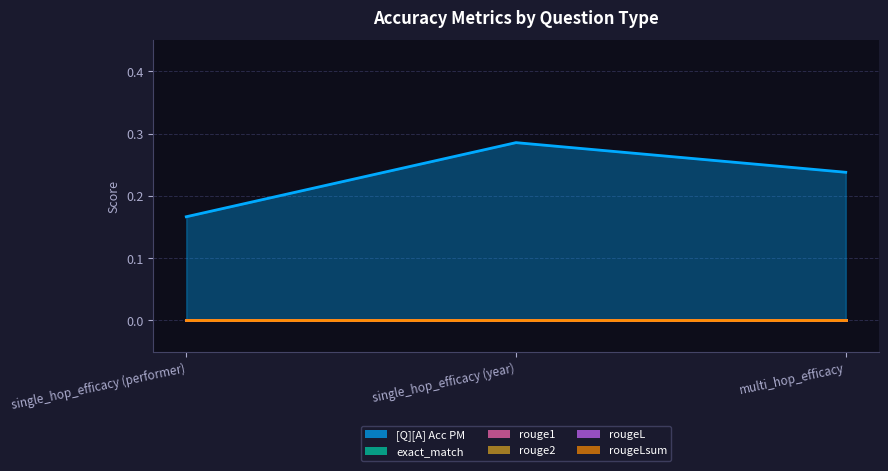

What is the label of the 2nd point from the left?

single_hop_efficacy (year)